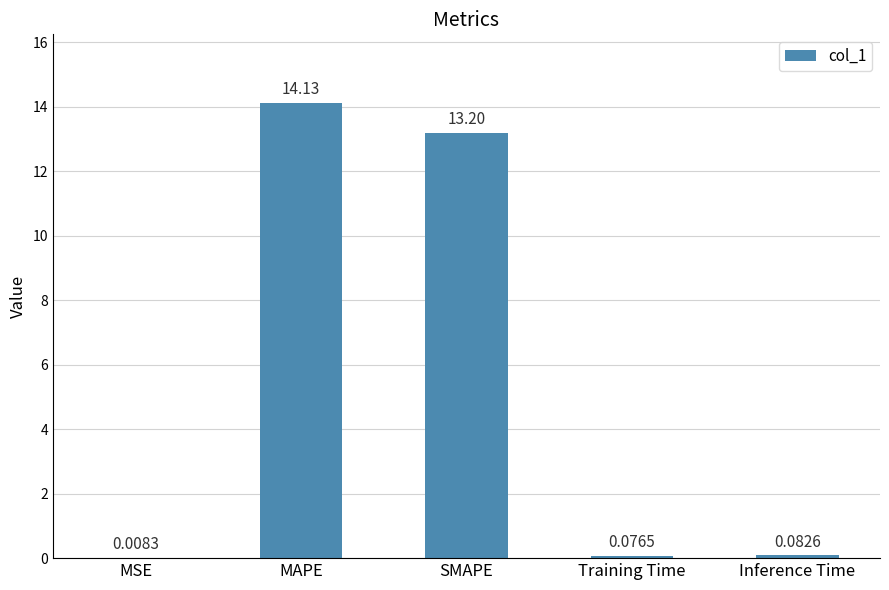

What is the sum of the values at Inference Time and MAPE?

14.2